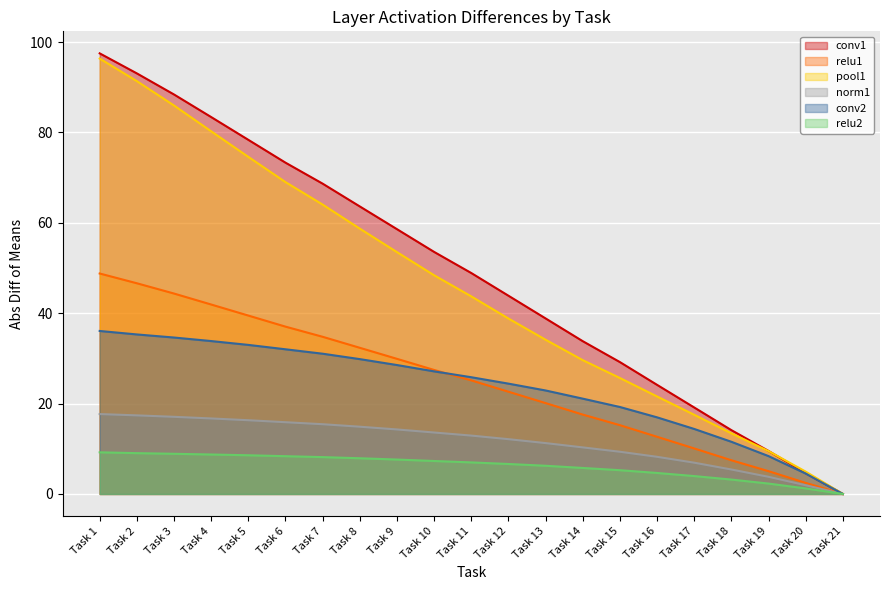

Does the chart display data point markers on the line(s)?

No